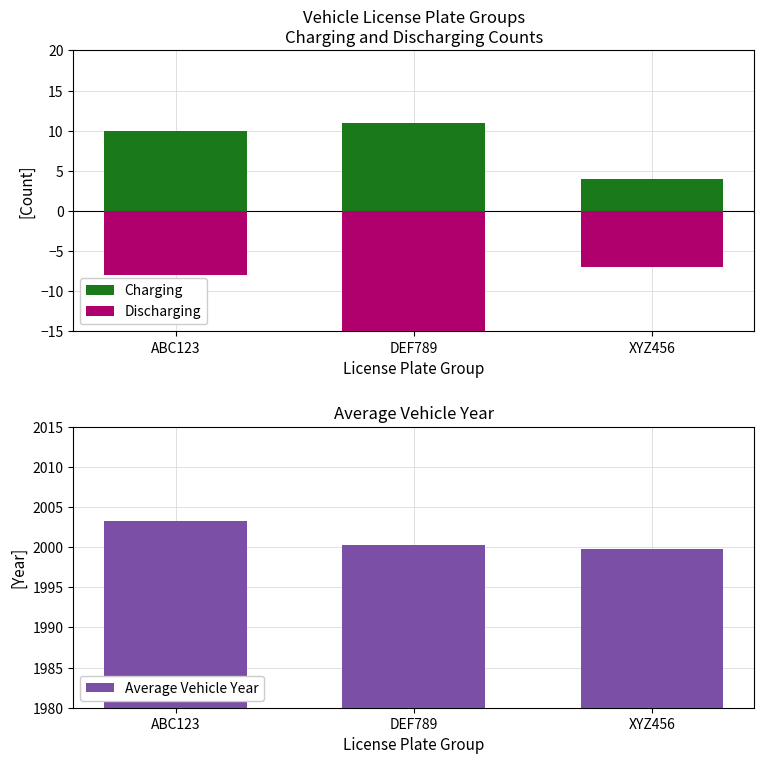

What is the label of the 3rd bar from the left?

XYZ456